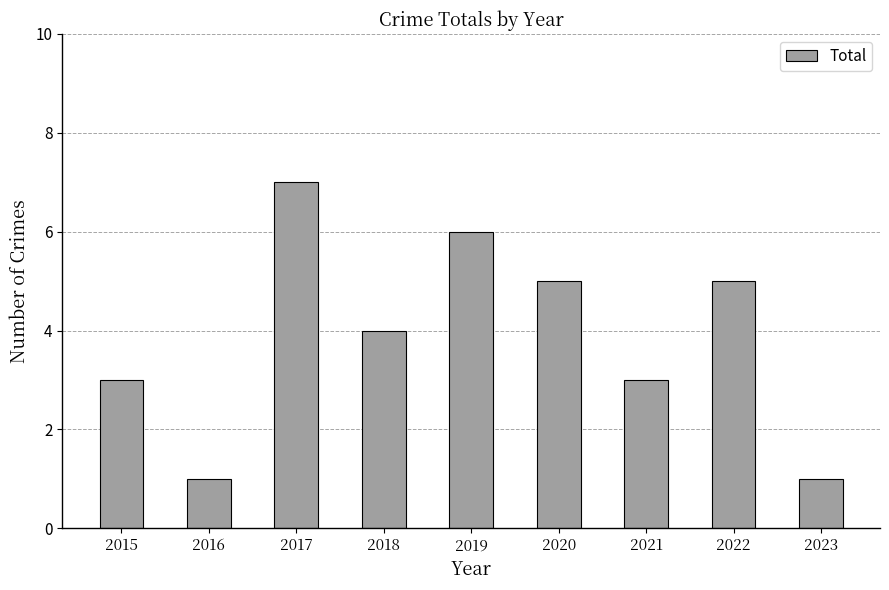

Where does the data first go above 4?

2017